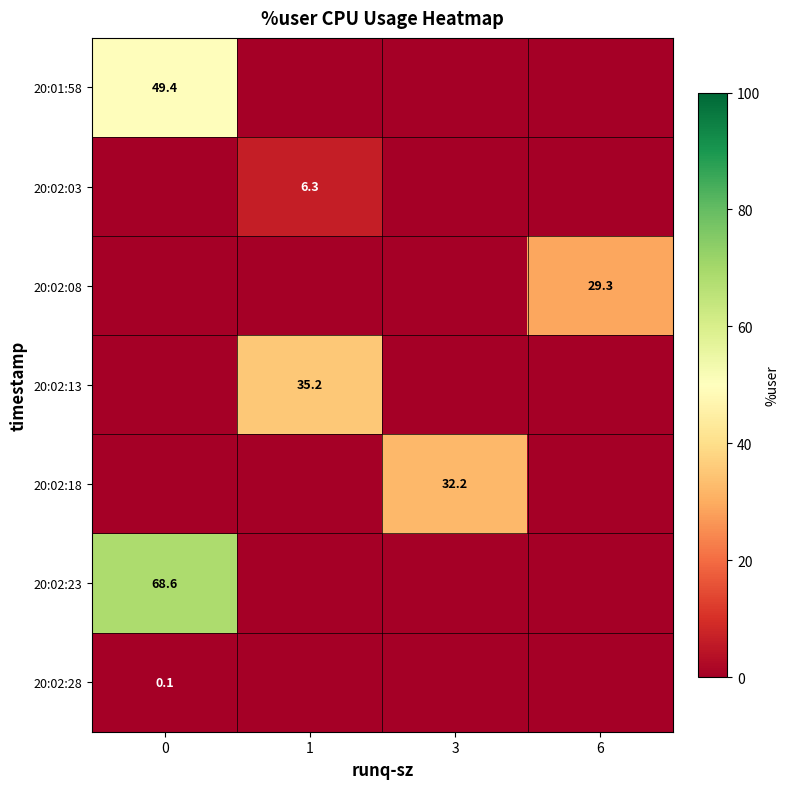

True or false: 20:02:13 has a value of 50.2 at 1.

False